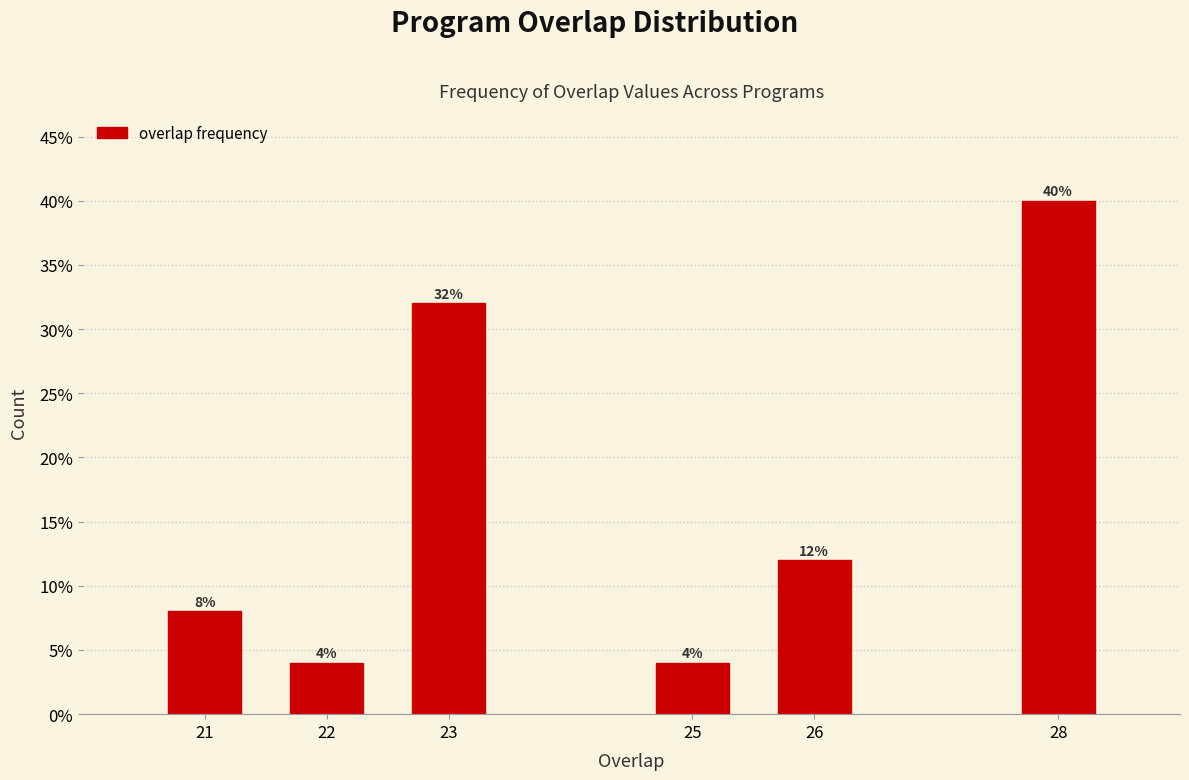

Does the chart contain any negative values?

No